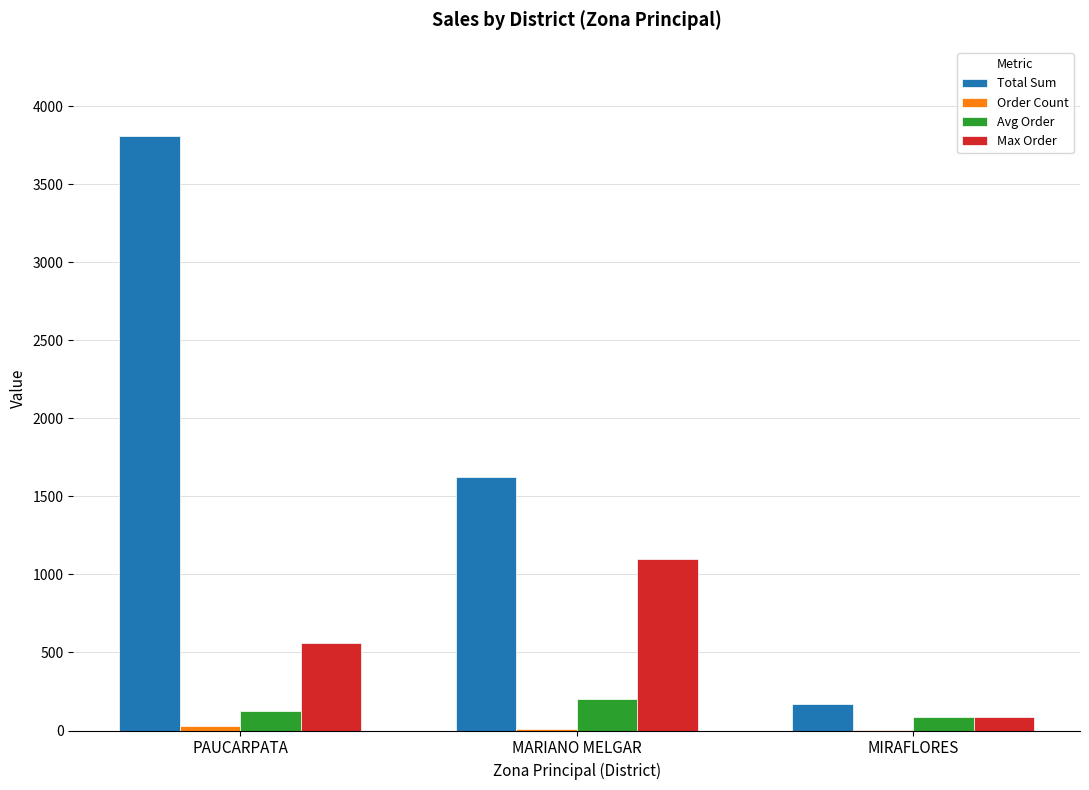

What is the sum of all Total Sum values?

5595.7